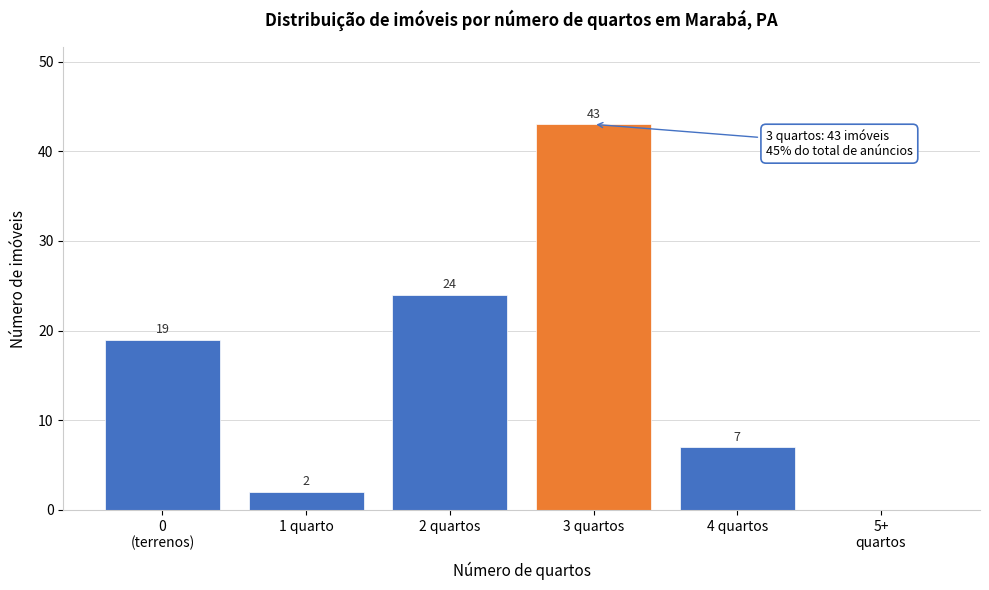

Read the value at 4 quartos, to the nearest 10.

10